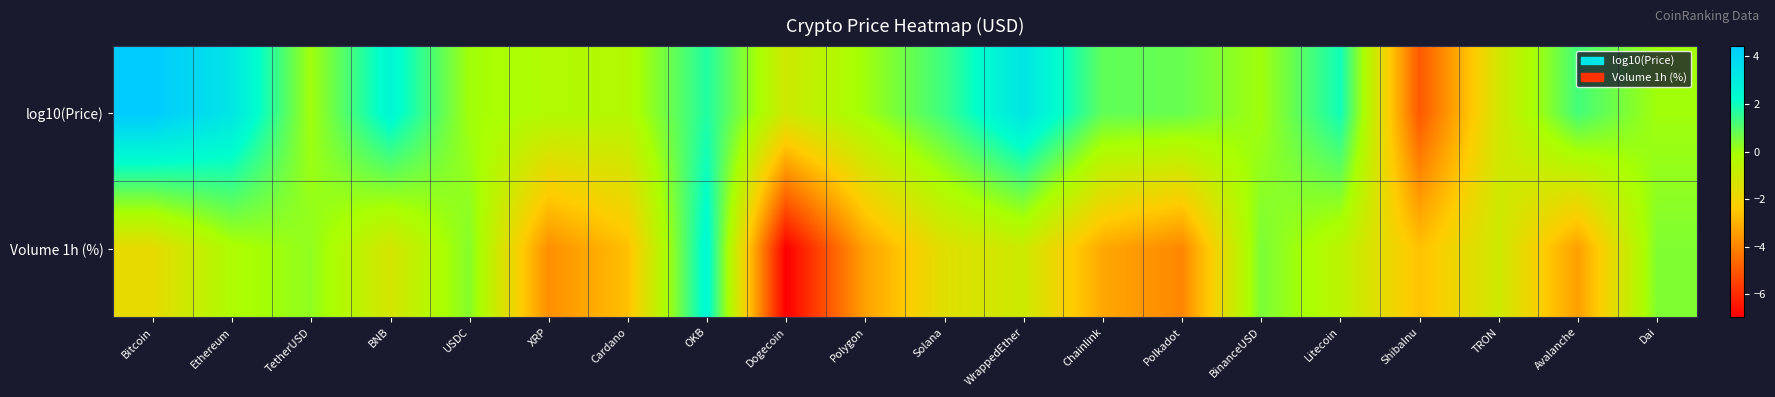

Rank the series by their maximum value, from highest to lowest.

log10(Price), Volume 1h (%)